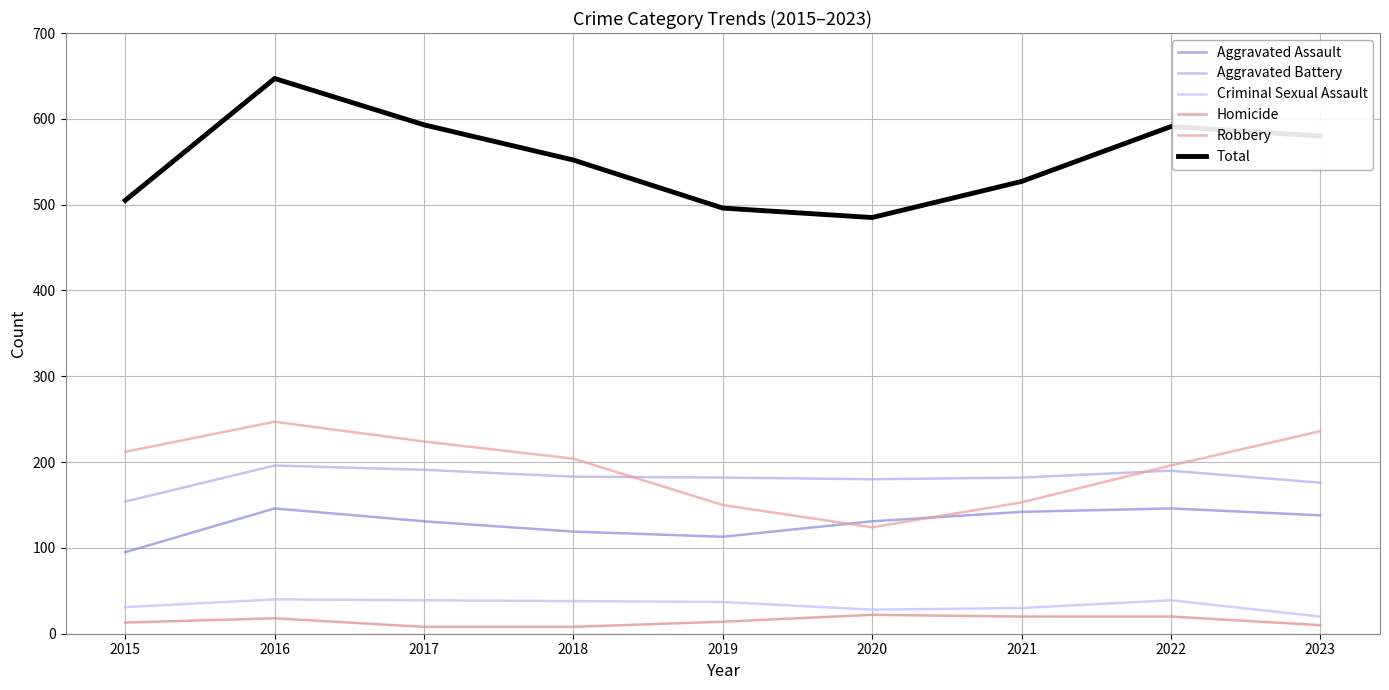

Which series has the largest total across all categories?

Total